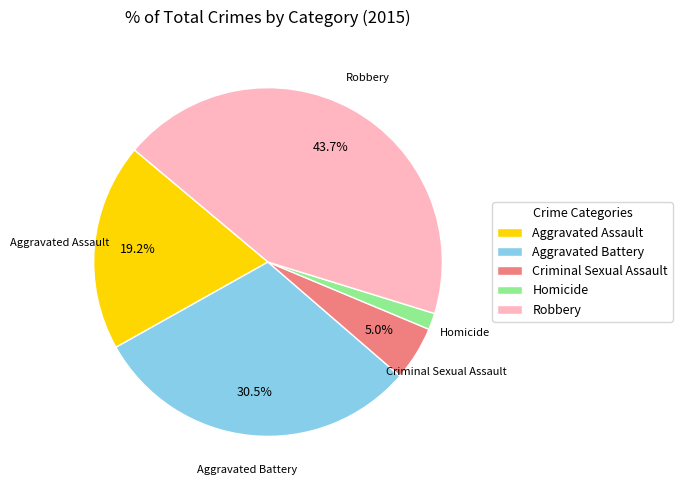

Count the number of slices in the pie.

5